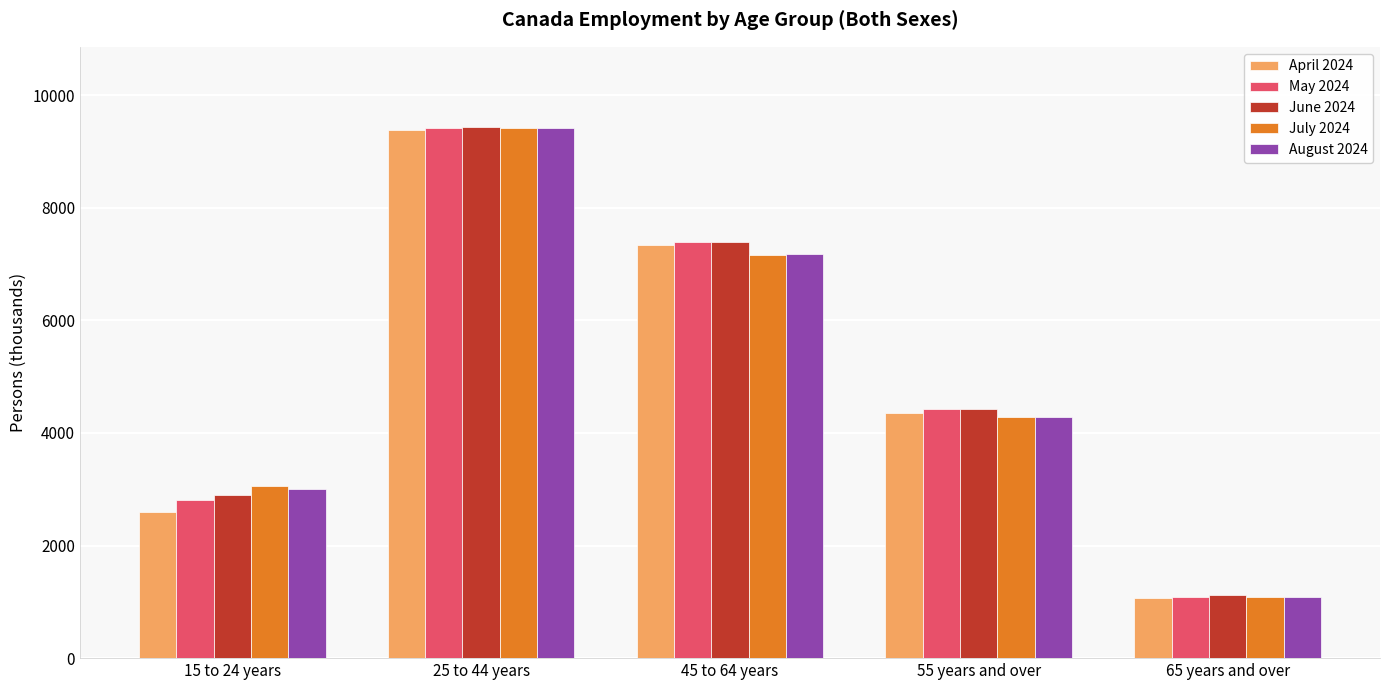

The May 2024 series shows 1093.3 at 65 years and over. True or false?

True